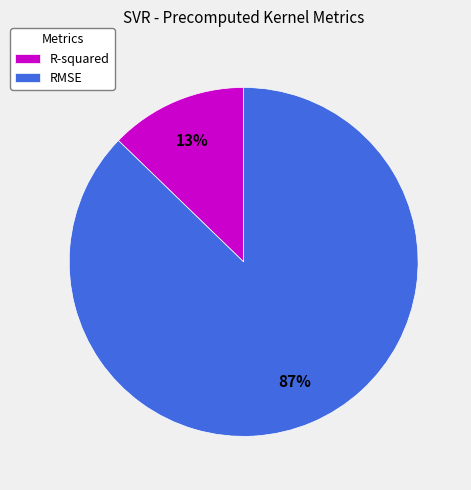

To the nearest percent, what percentage of the pie is RMSE?

87%